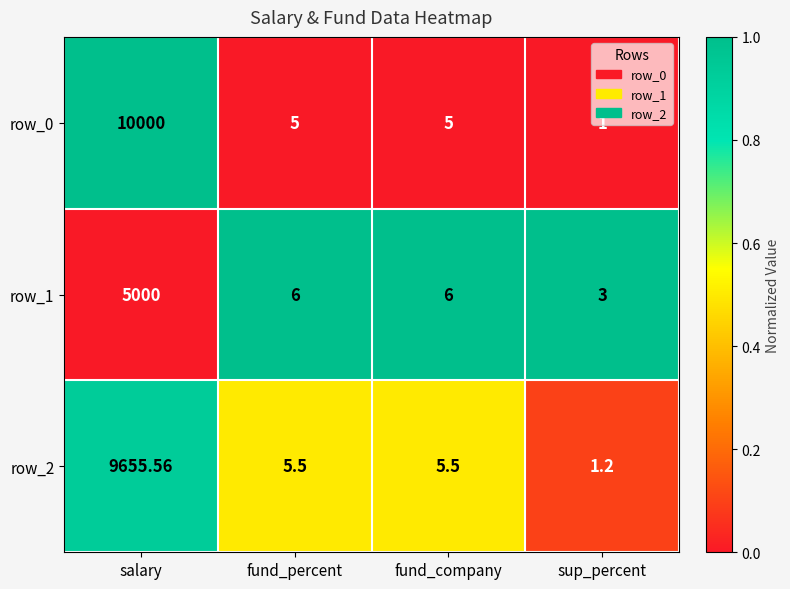

At which label does row_2 first exceed 5?

salary